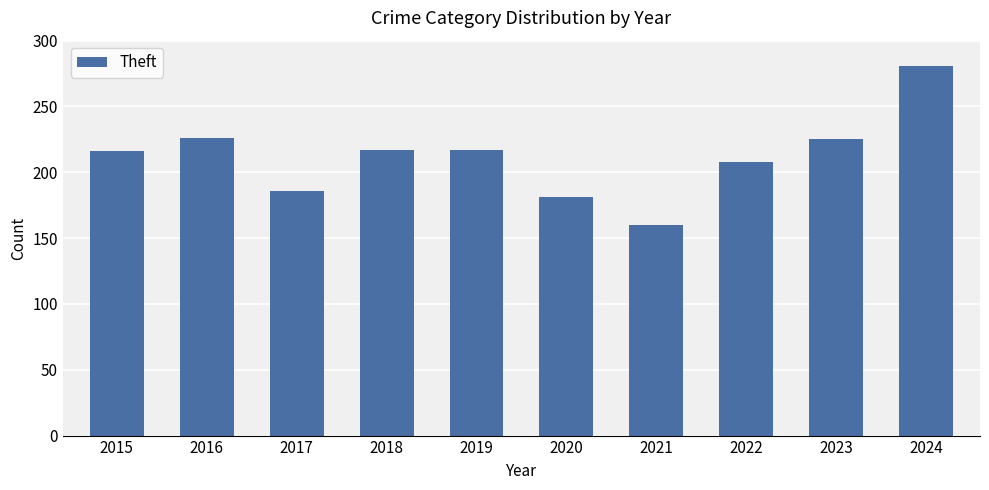

What is the ratio of the value at 2015 to the value at 2019?

1.0